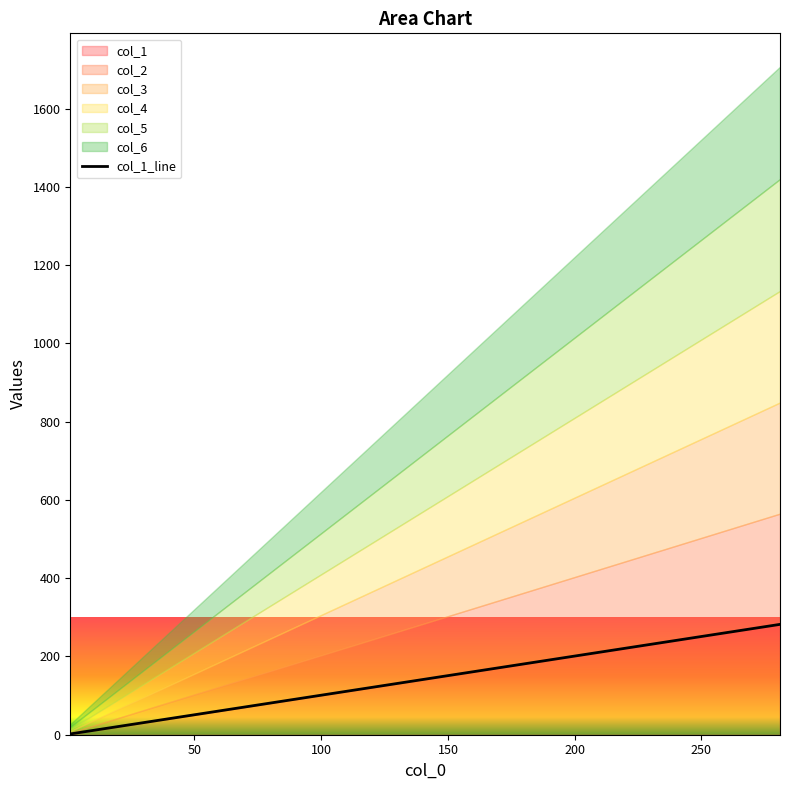

Does the chart have visible grid lines?

No